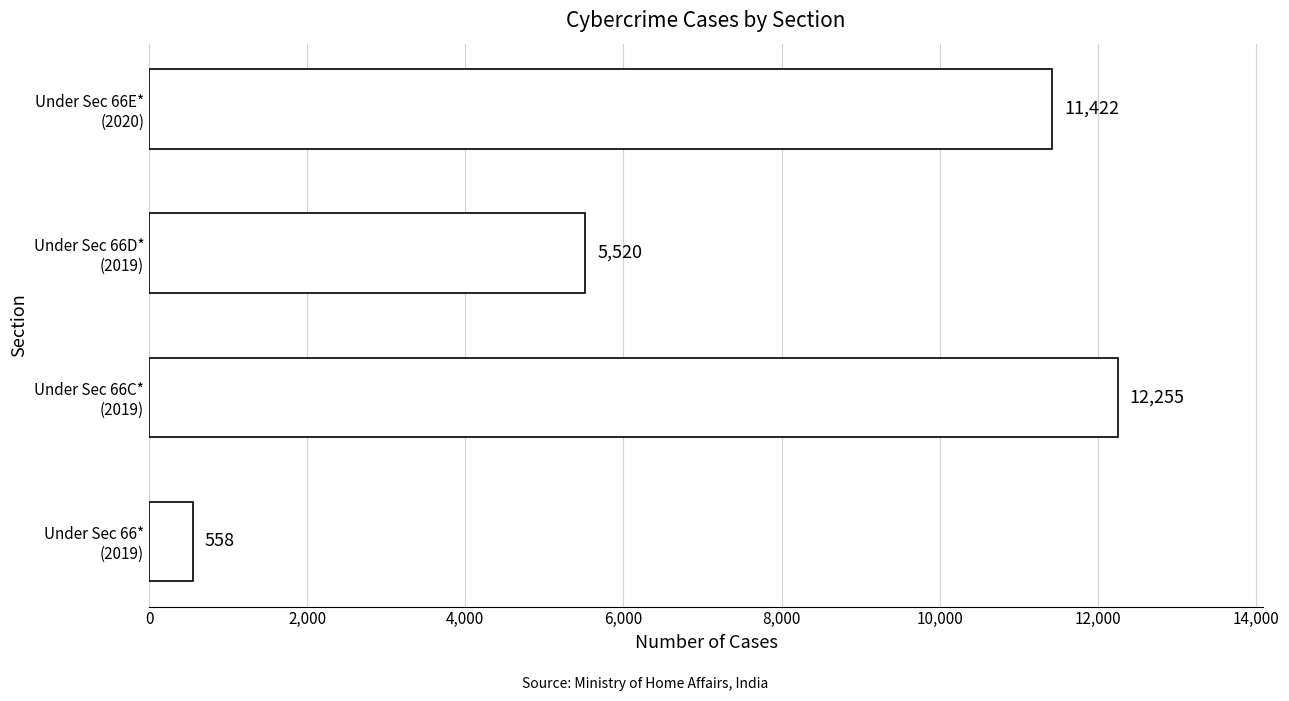

Which label corresponds to the largest value in the chart?

Under Sec 66C*
(2019)